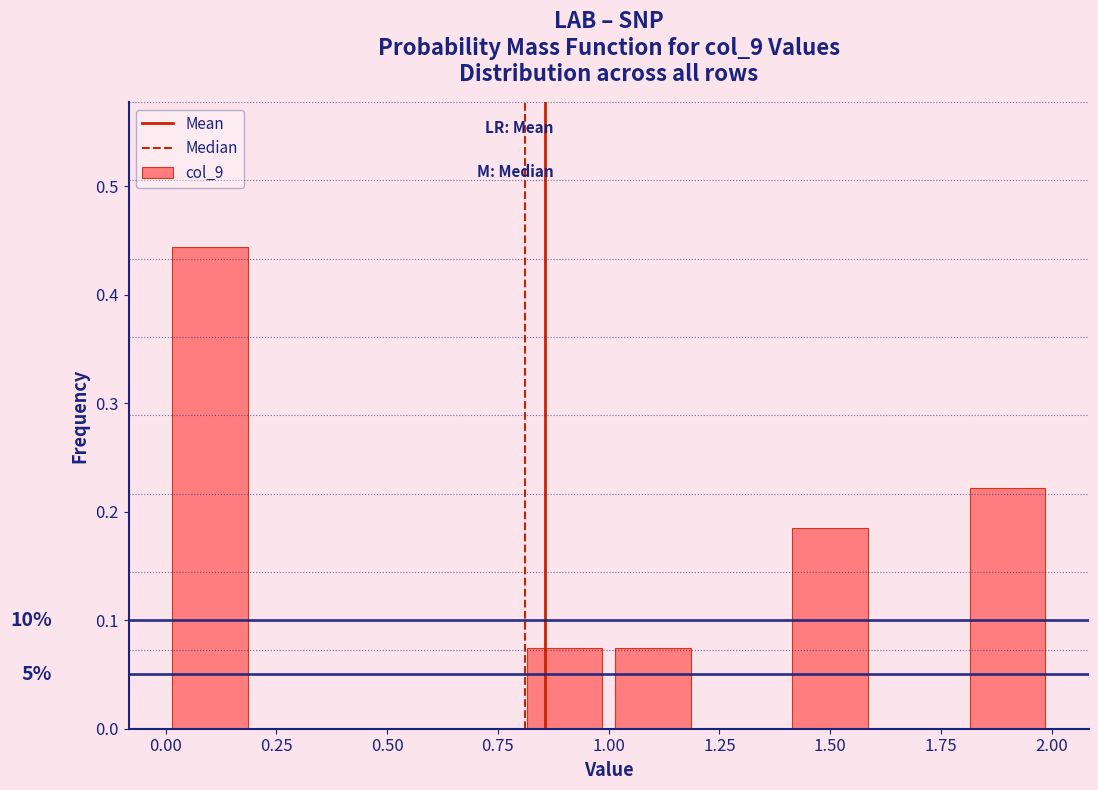

Which range on the x-axis has the tallest bar?

0.0 to 0.2